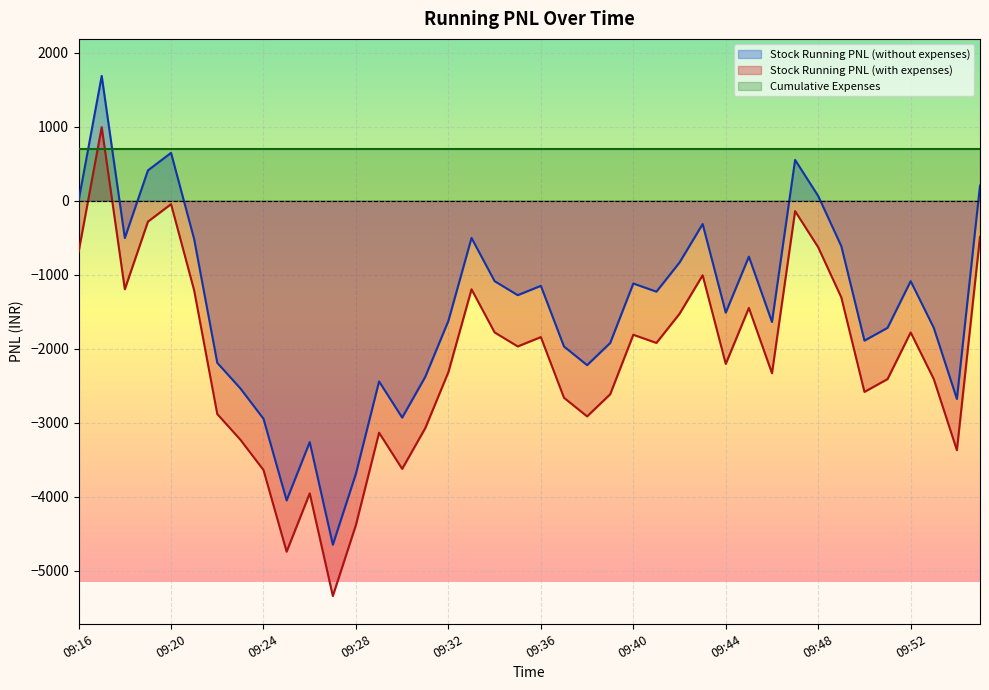

At which category is the sum across all series the highest?

09:17